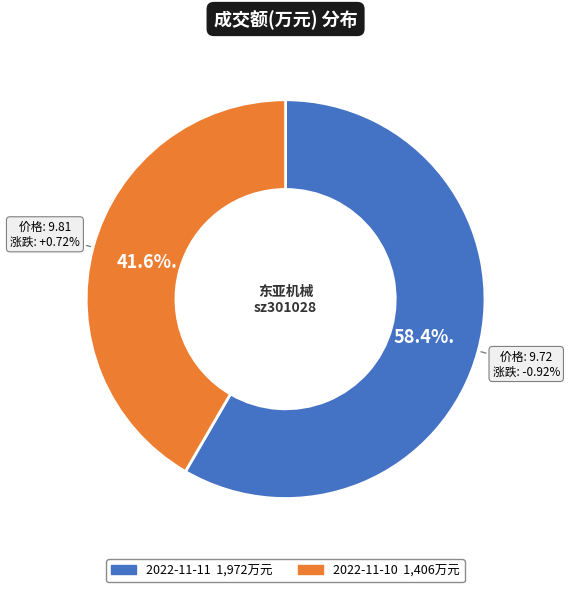

To the nearest percent, what portion does 2022-11-11 represent?

58%